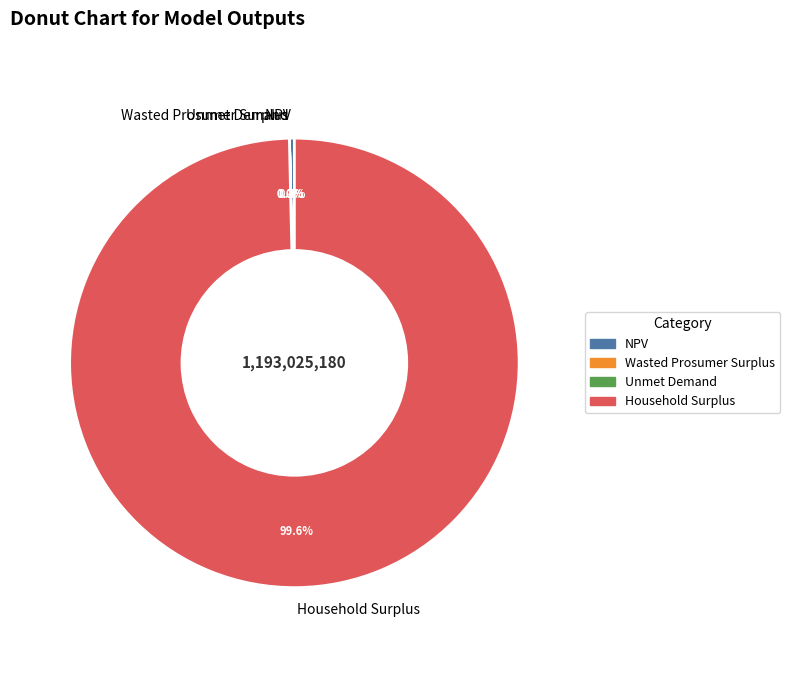

How much of the chart is everything except Household Surplus?

0.4%